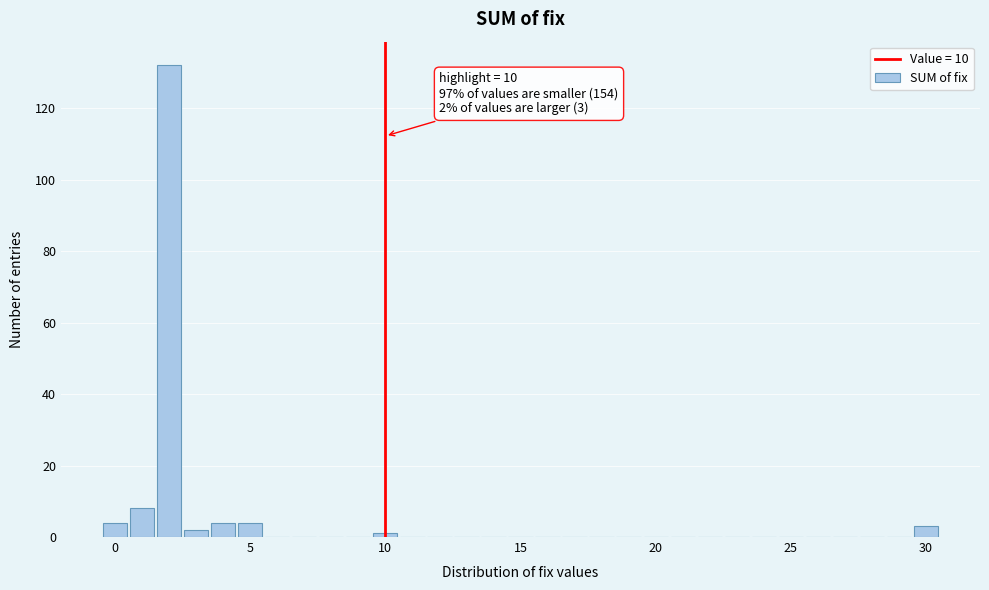

Around what value on the x-axis is the tallest bar? Give the approximate position of its centre, as read against the axis.

2.0